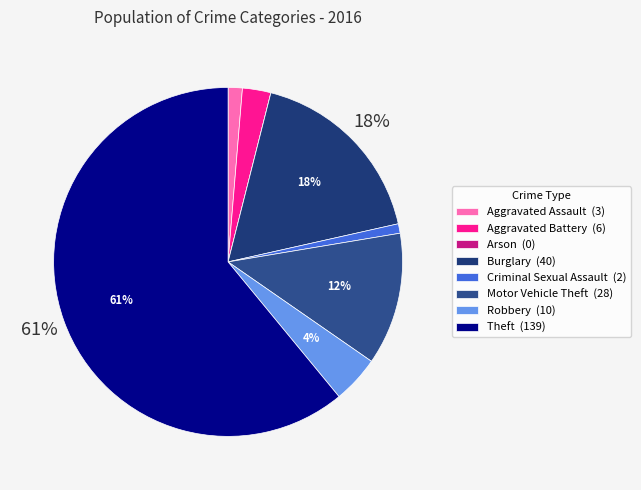

Count the number of slices in the pie.

8